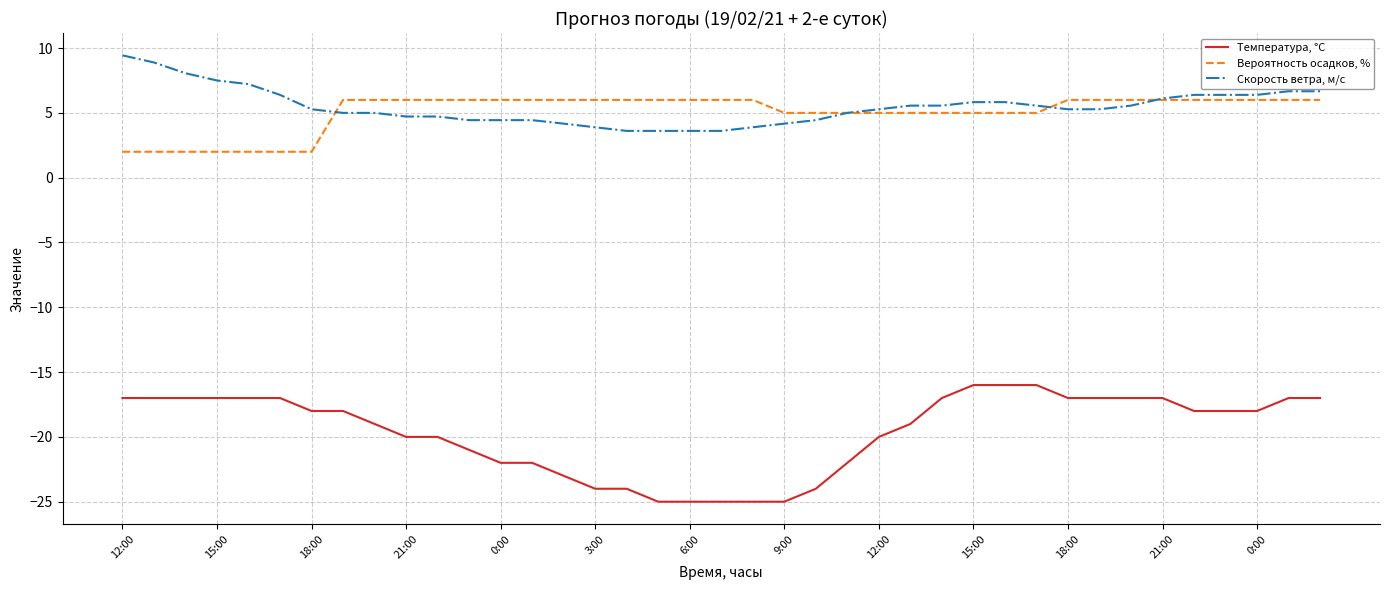

What is the lowest value of the Вероятность осадков, % series?

2.0